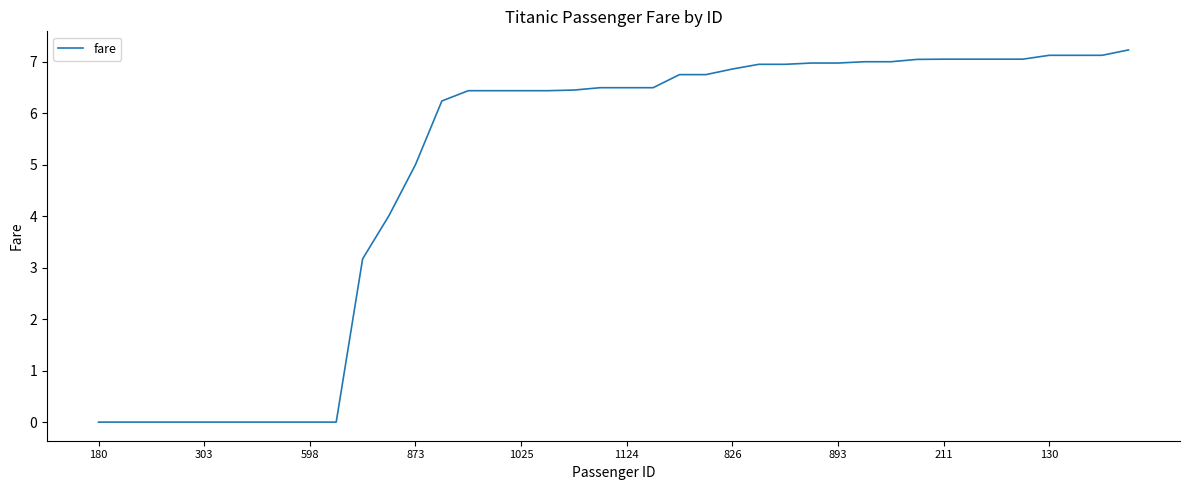

How many lines are shown in the chart?

1